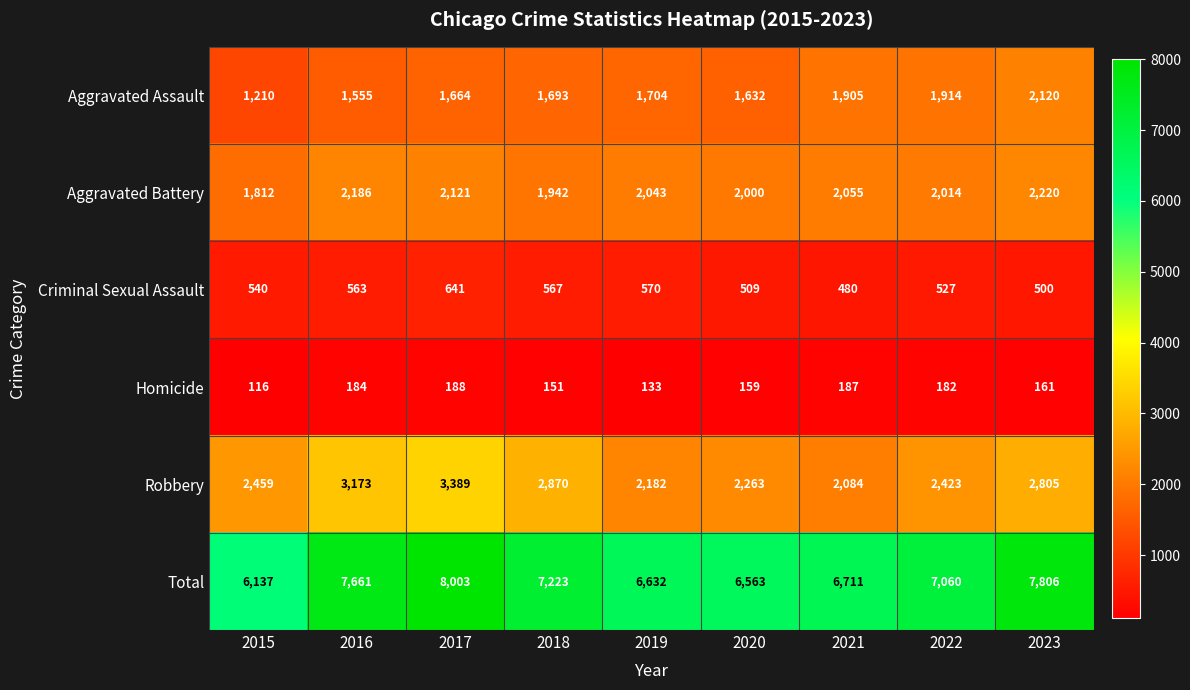

At 2018, list the series in order from smallest to largest.

Homicide, Criminal Sexual Assault, Aggravated Assault, Aggravated Battery, Robbery, Total